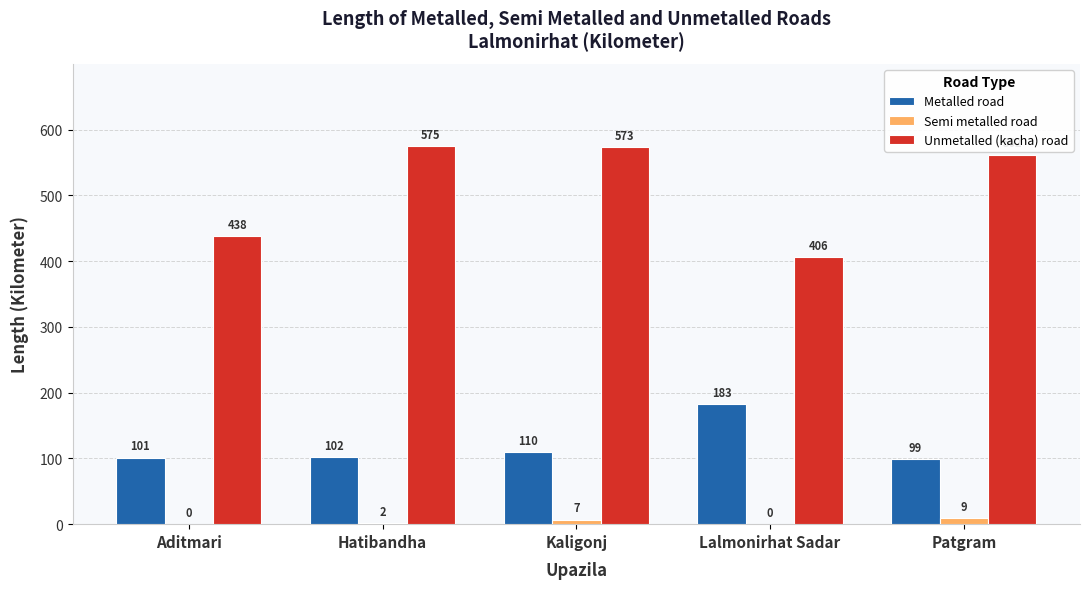

Count the number of data series in this chart.

3